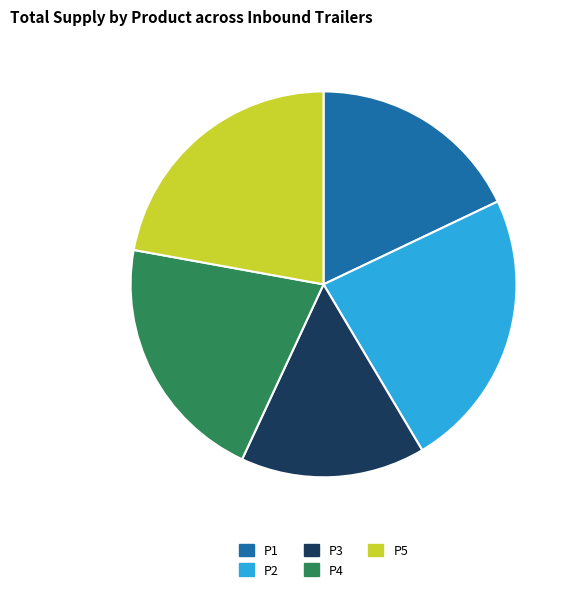

Between P1 and P3, which is larger?

P1